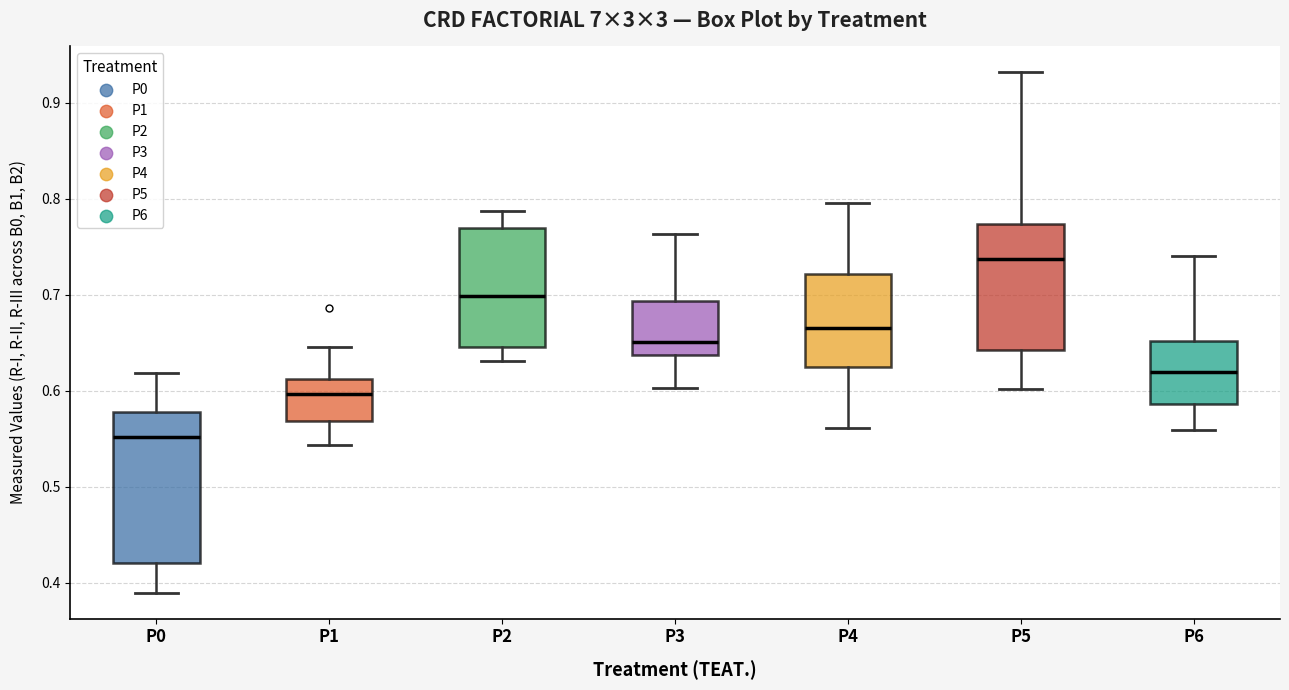

Reading left to right, transcribe this box plot: for each box, give where its median line is, the range the box spans, and where its two whiskers end, as read against the y-axis. The values are not printed on the chart, so give them approximately, as read against the axis.

P0: median 0.55, box 0.42 to 0.58, whiskers 0.39 to 0.62
P1: median 0.60, box 0.57 to 0.61, whiskers 0.54 to 0.65
P2: median 0.70, box 0.65 to 0.77, whiskers 0.63 to 0.79
P3: median 0.65, box 0.64 to 0.69, whiskers 0.60 to 0.76
P4: median 0.67, box 0.63 to 0.72, whiskers 0.56 to 0.80
P5: median 0.74, box 0.64 to 0.77, whiskers 0.60 to 0.93
P6: median 0.62, box 0.59 to 0.65, whiskers 0.56 to 0.74